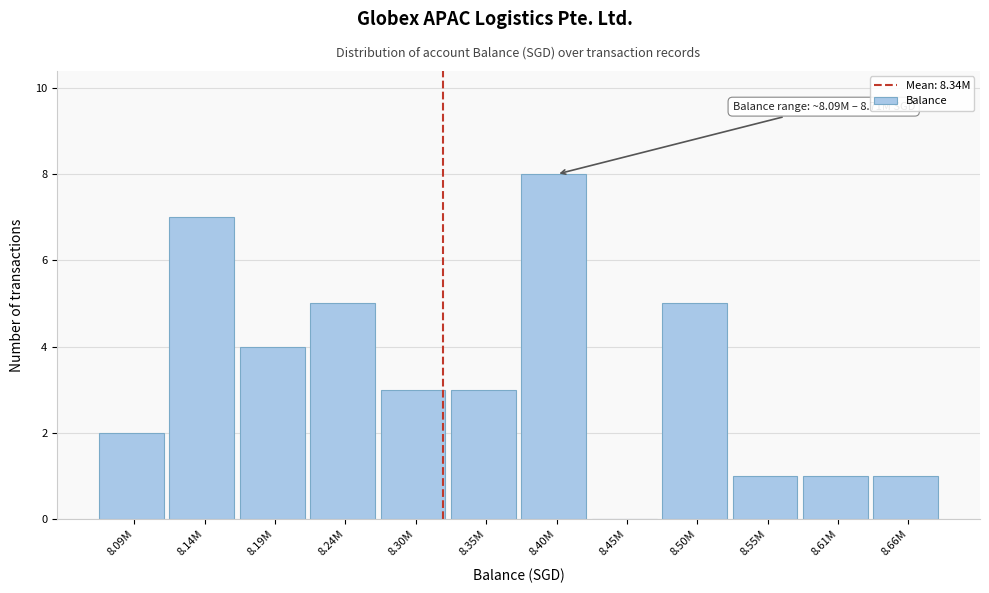

Reading left to right, extract all data points from this chart.

8.09M=2	8.14M=7	8.19M=4	8.24M=5	8.30M=3	8.35M=3	8.40M=8	8.45M=0	8.50M=5	8.55M=1	8.61M=1	8.66M=1